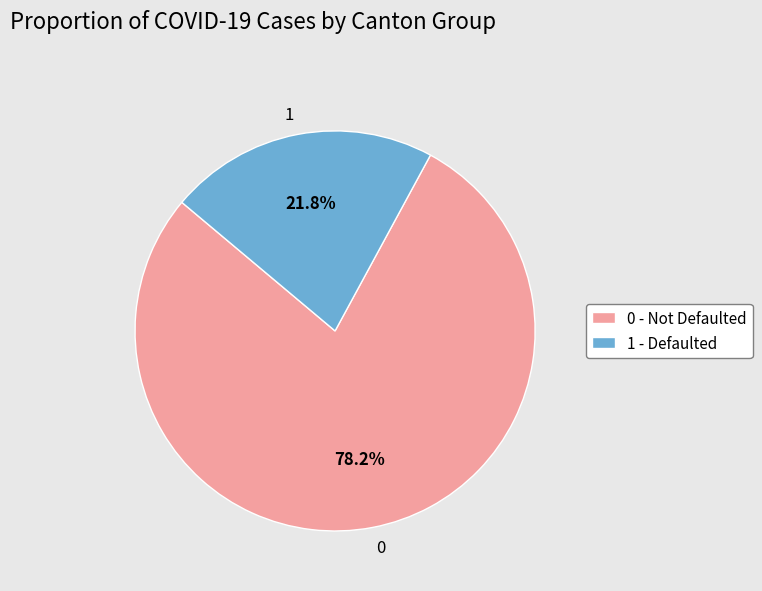

How many slices are in this pie chart?

2